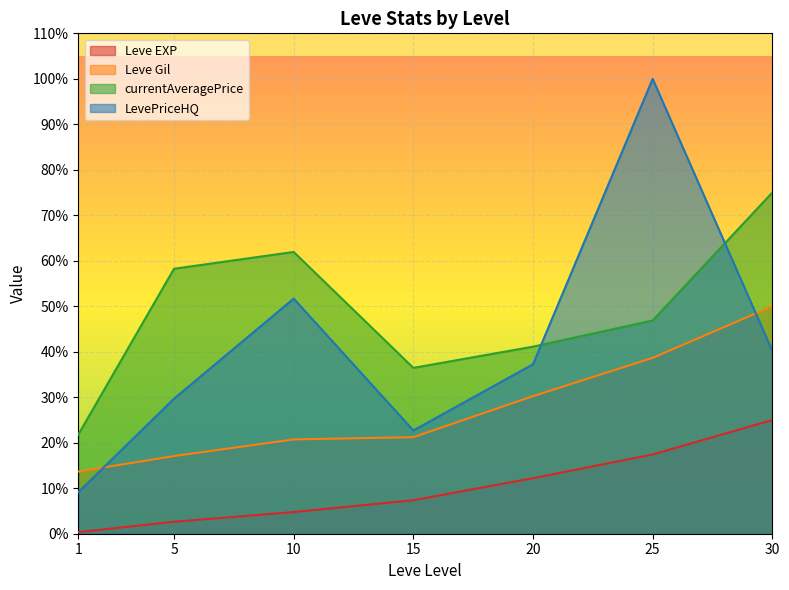

At how many categories does at least one series exceed 84?

1